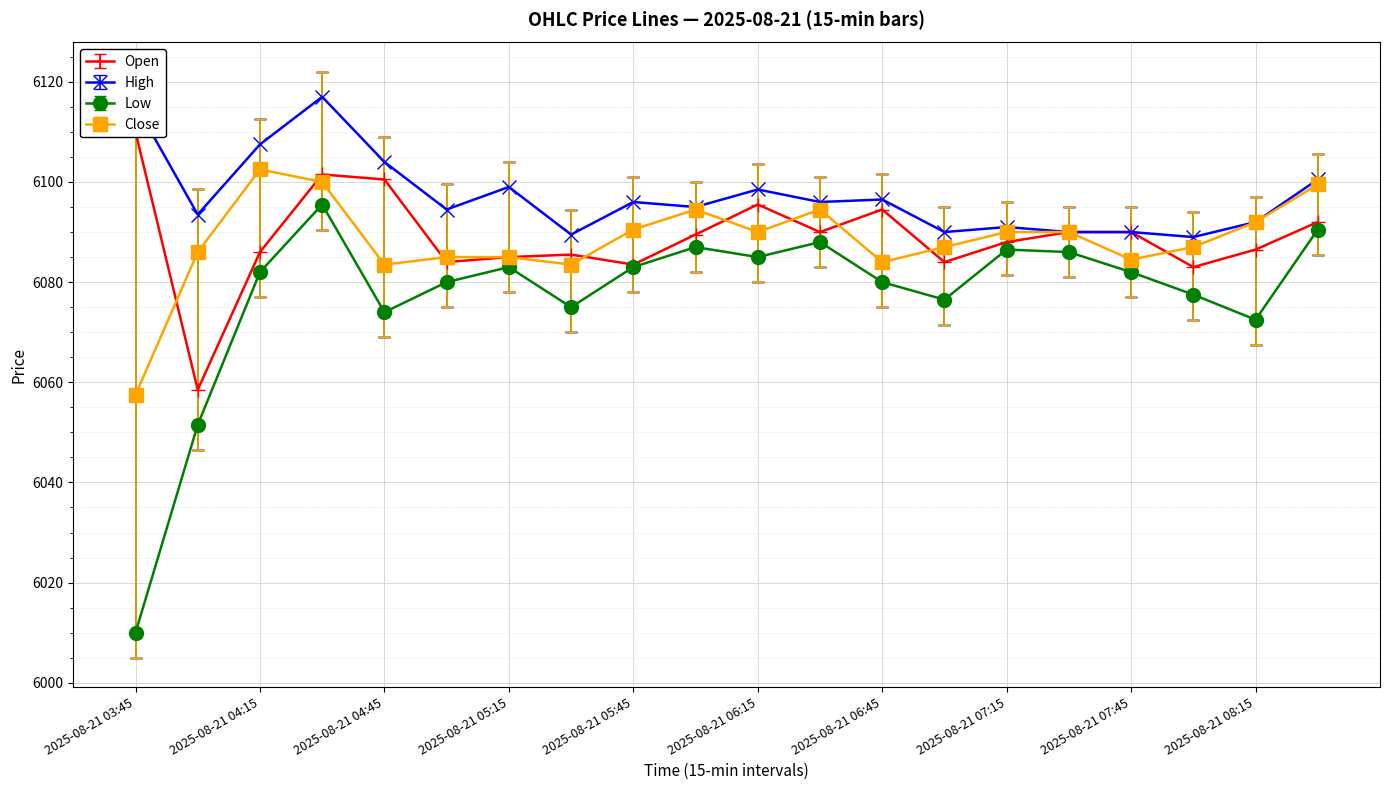

The Close series shows 6090.0 at 2025-08-21 07:15. True or false?

True